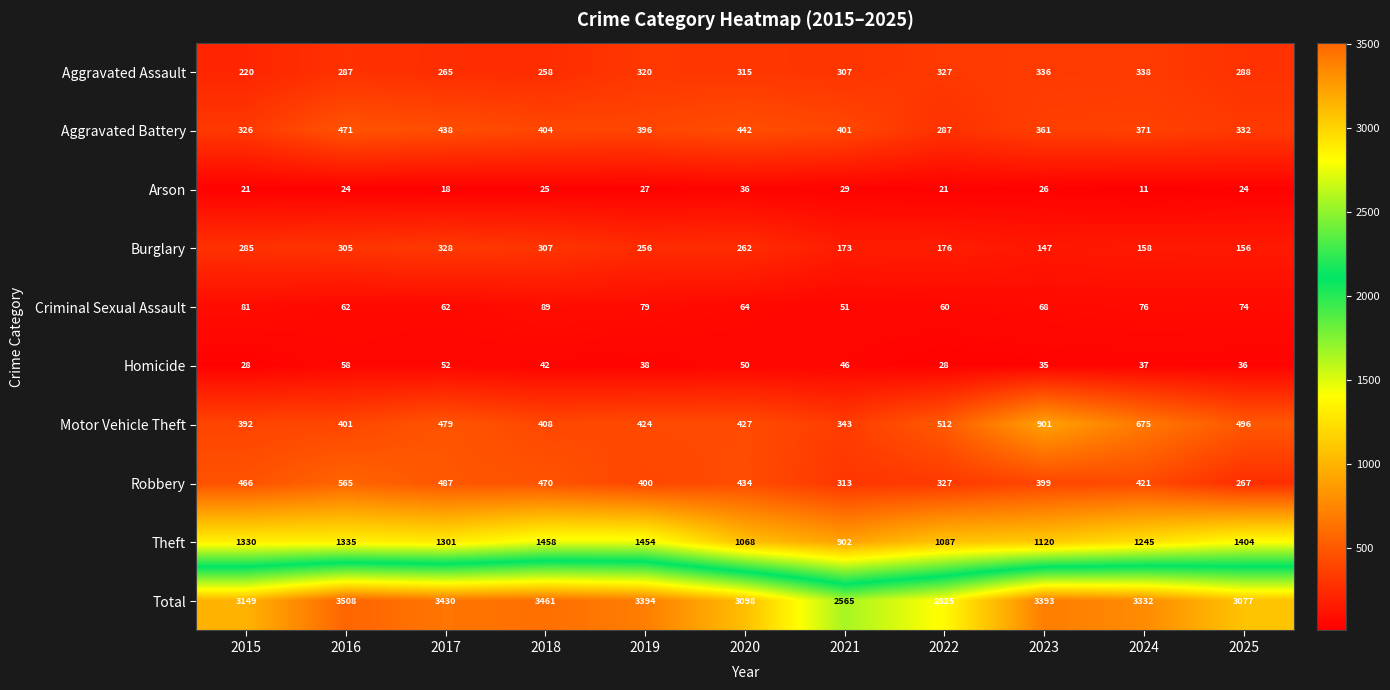

At how many categories does at least one series exceed 2804?

10